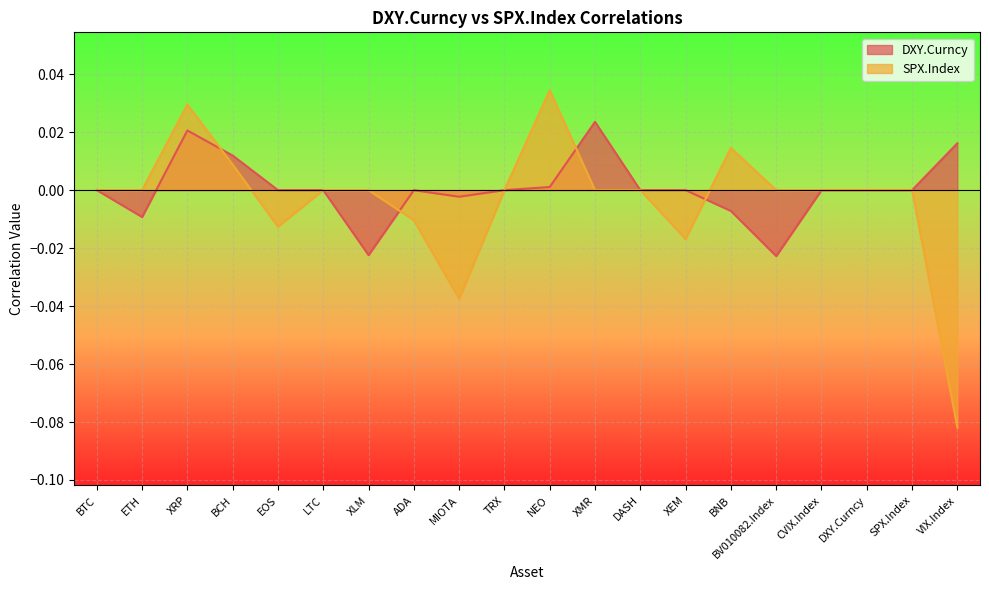

Rank the series by their average value, from lowest to highest.

SPX.Index, DXY.Curncy